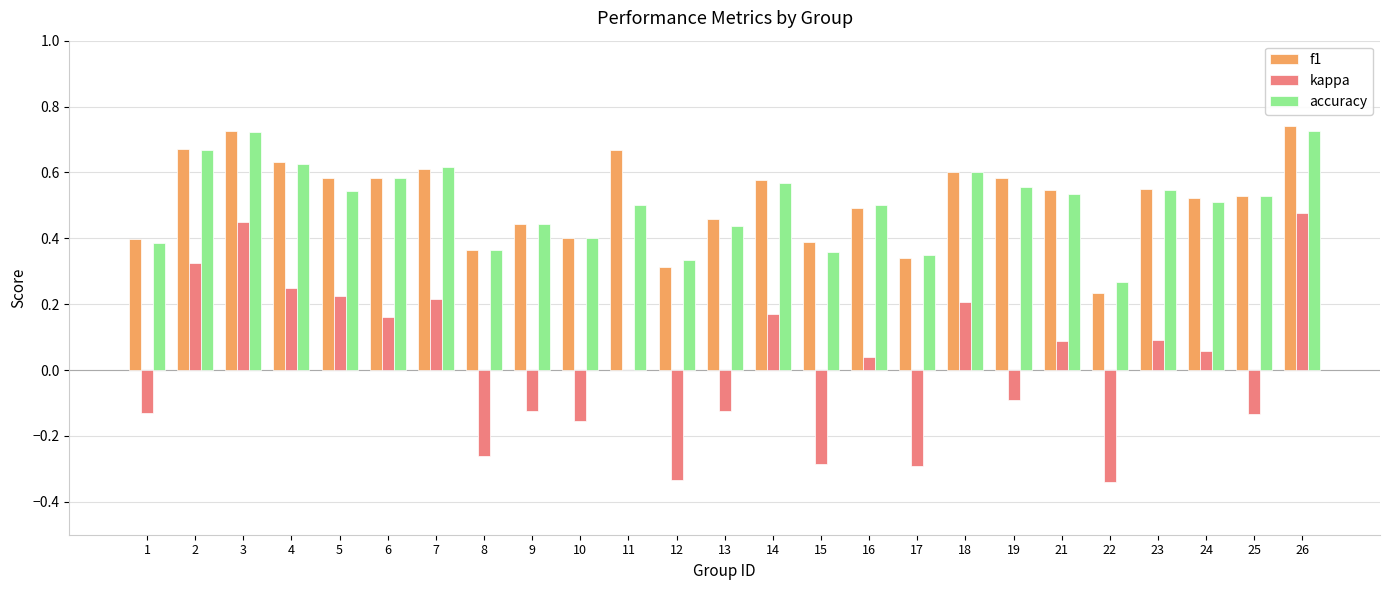

Does the chart contain stacked bars?

No